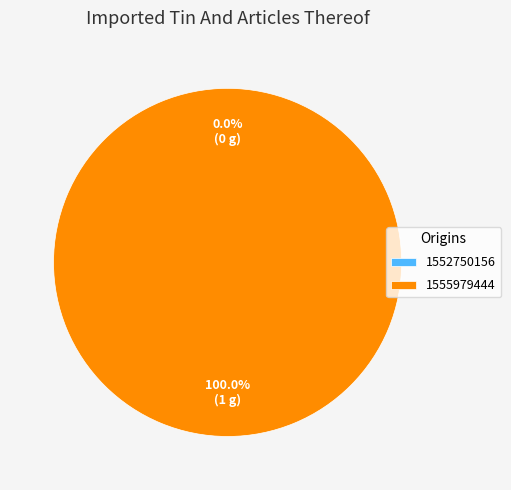

Which category has the smallest portion of the pie?

1552750156